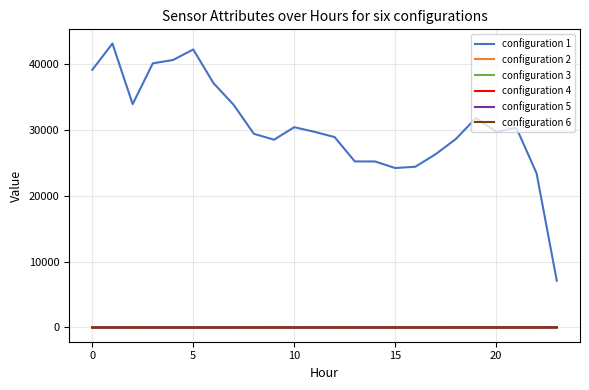

What is the maximum value shown in the chart?

43100.0